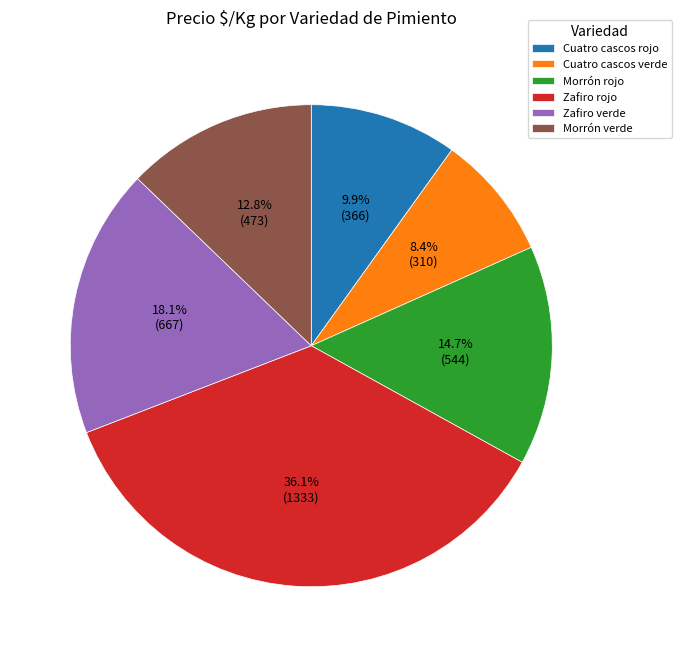

To the nearest percent, what portion does Zafiro rojo represent?

36%